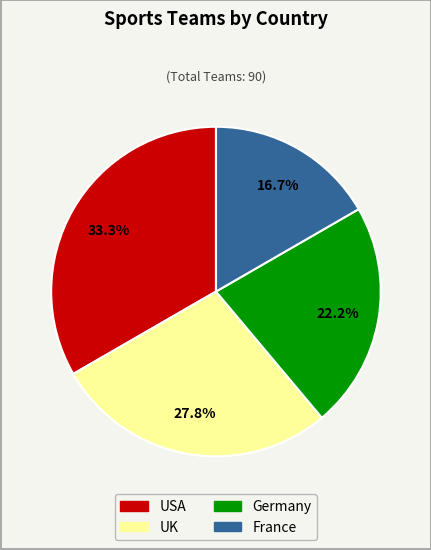

Which category has the biggest portion of the pie?

USA